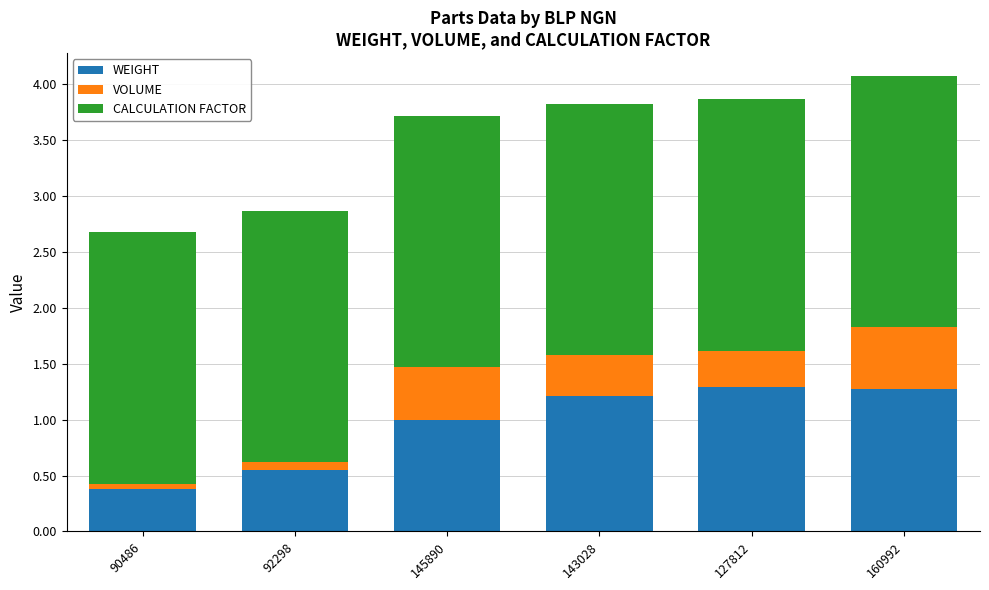

The value of WEIGHT at 160992 is 1.3. True or false?

True